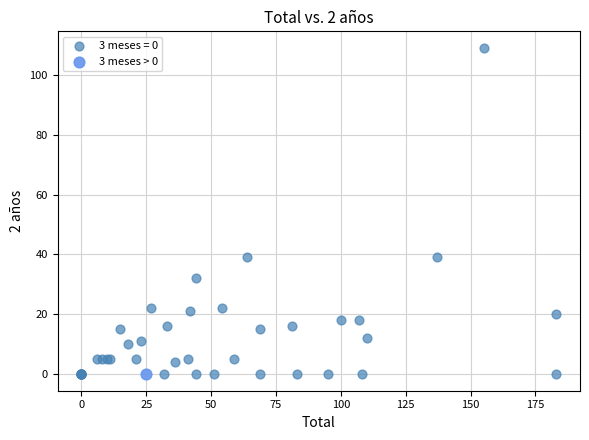

Which series contains the highest Y value?

3 meses = 0